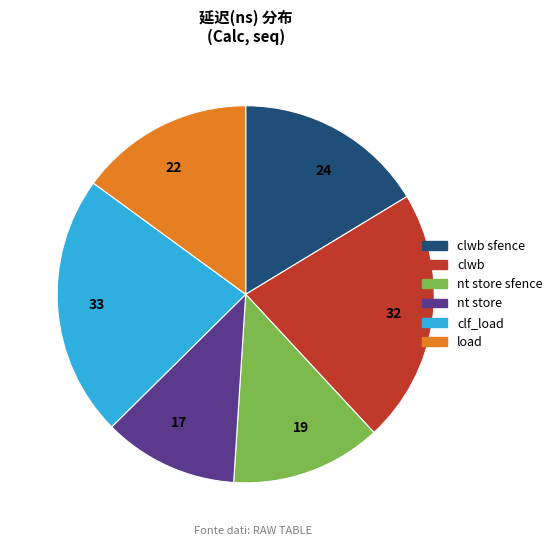

What is the ratio of the value at 33 to the value at 24?

1.4